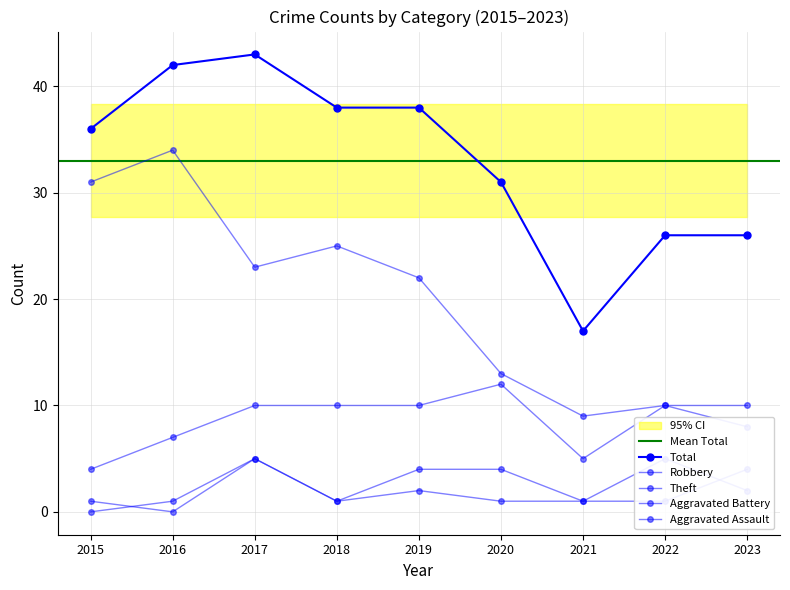

What is the difference between the maximum and minimum values in the Theft series?

25